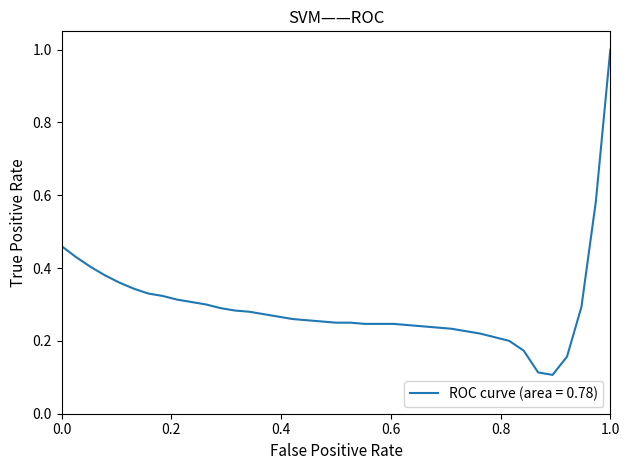

What is the maximum value shown in the chart?

1.0